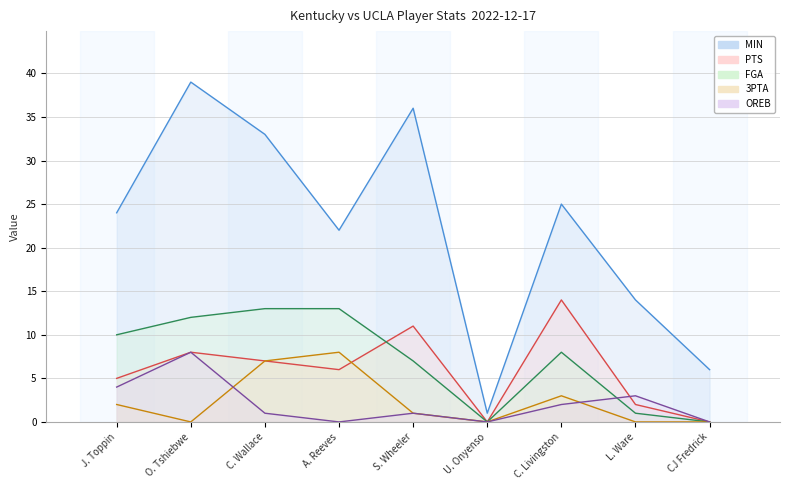

What are all the series names shown in the legend?

MIN line, PTS line, FGA line, 3PTA line, OREB line